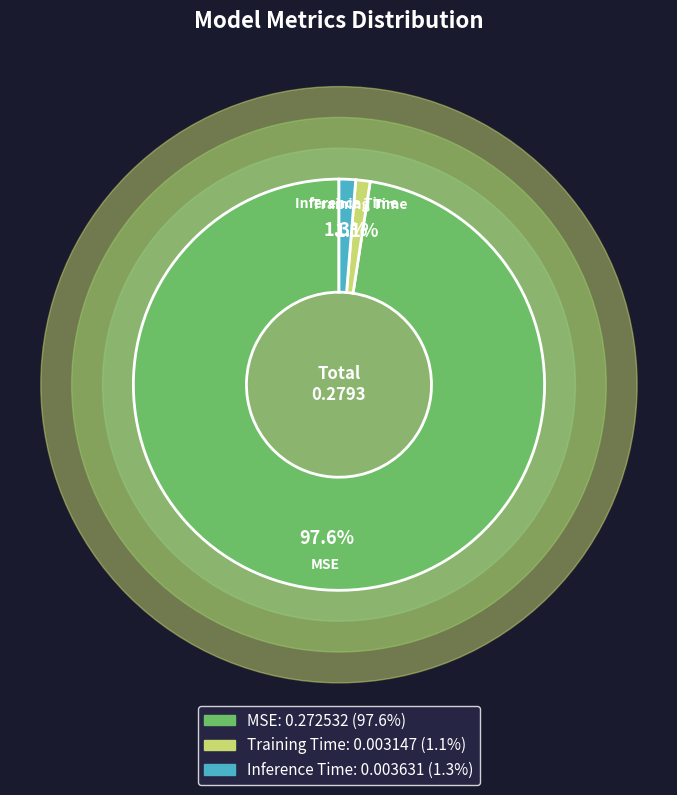

How many slices are in this pie chart?

3